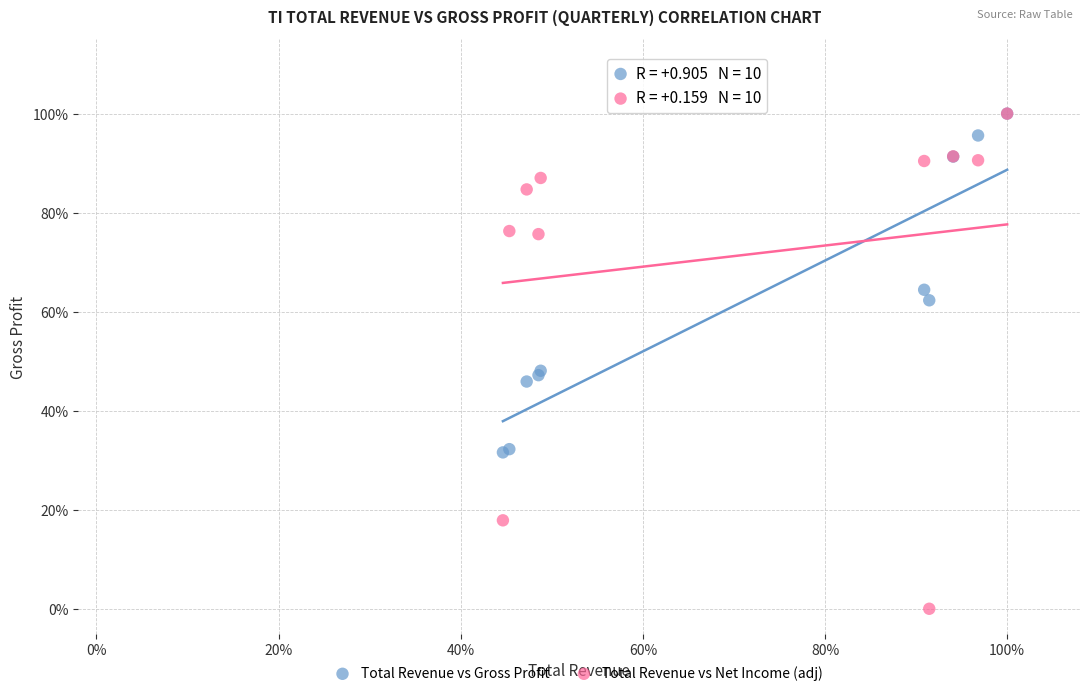

What are all the series names shown in the legend?

Total Revenue vs Gross Profit, Total Revenue vs Net Income (adj)